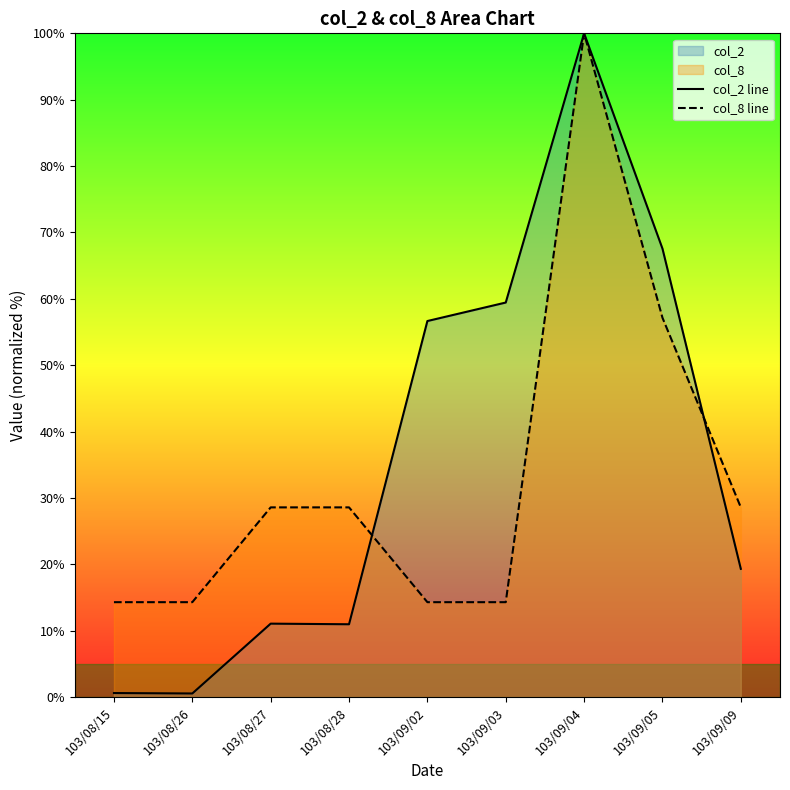

What is the difference between the maximum and minimum values in the col_8 line series?

85.7